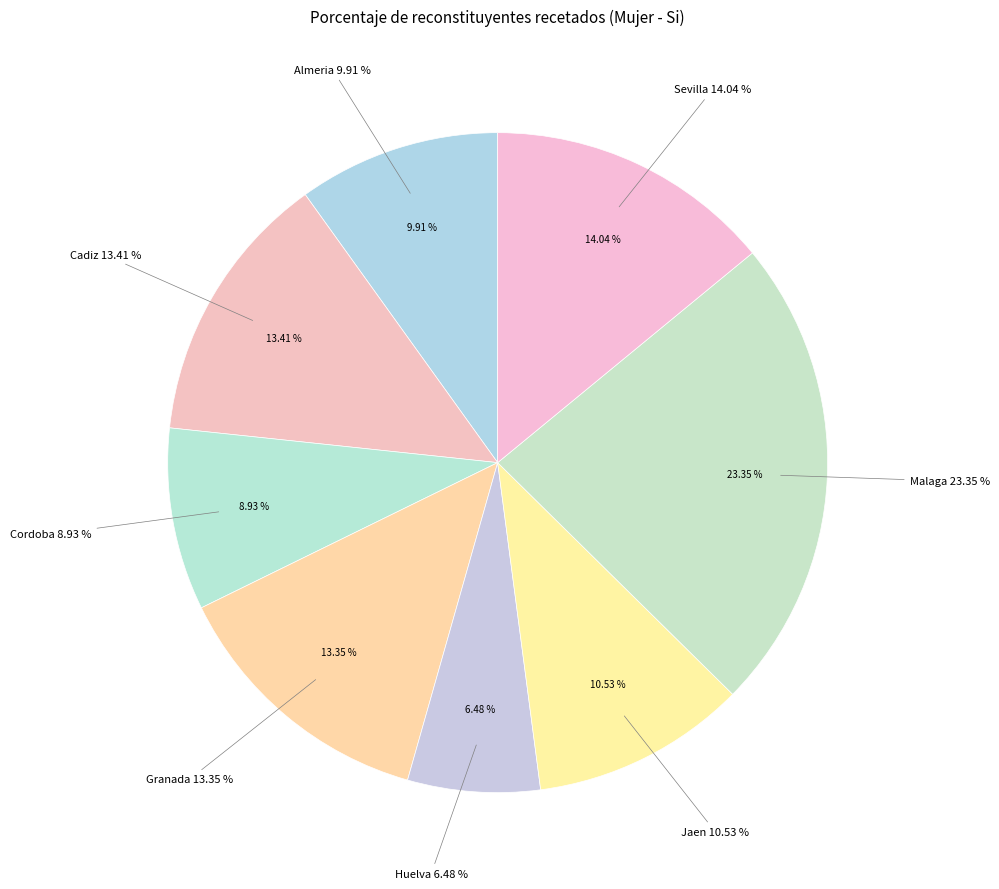

Does any single category account for the majority?

No